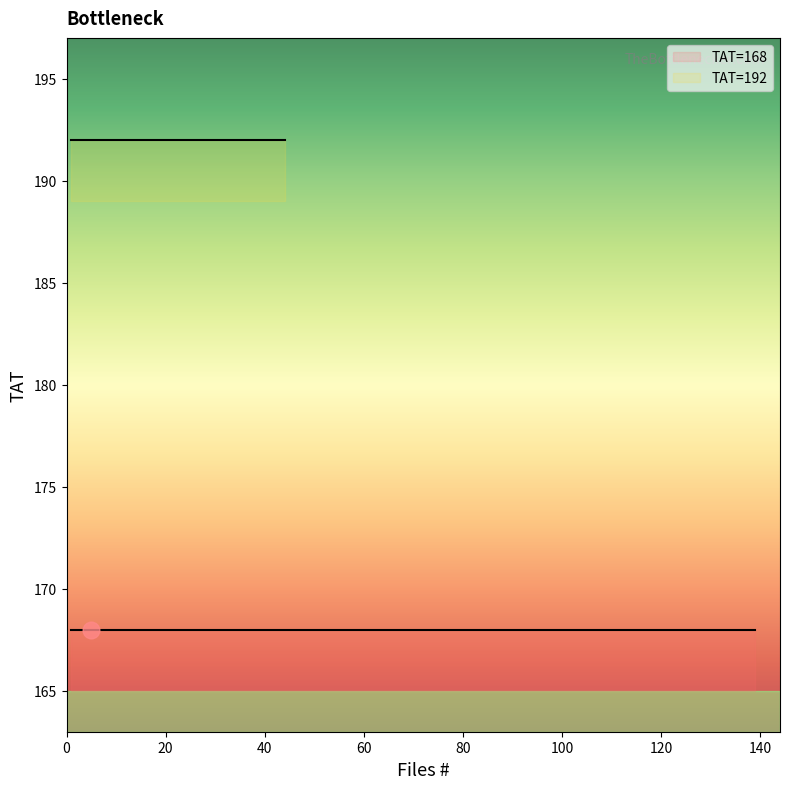

What is the approximate value of TAT at 14?

168